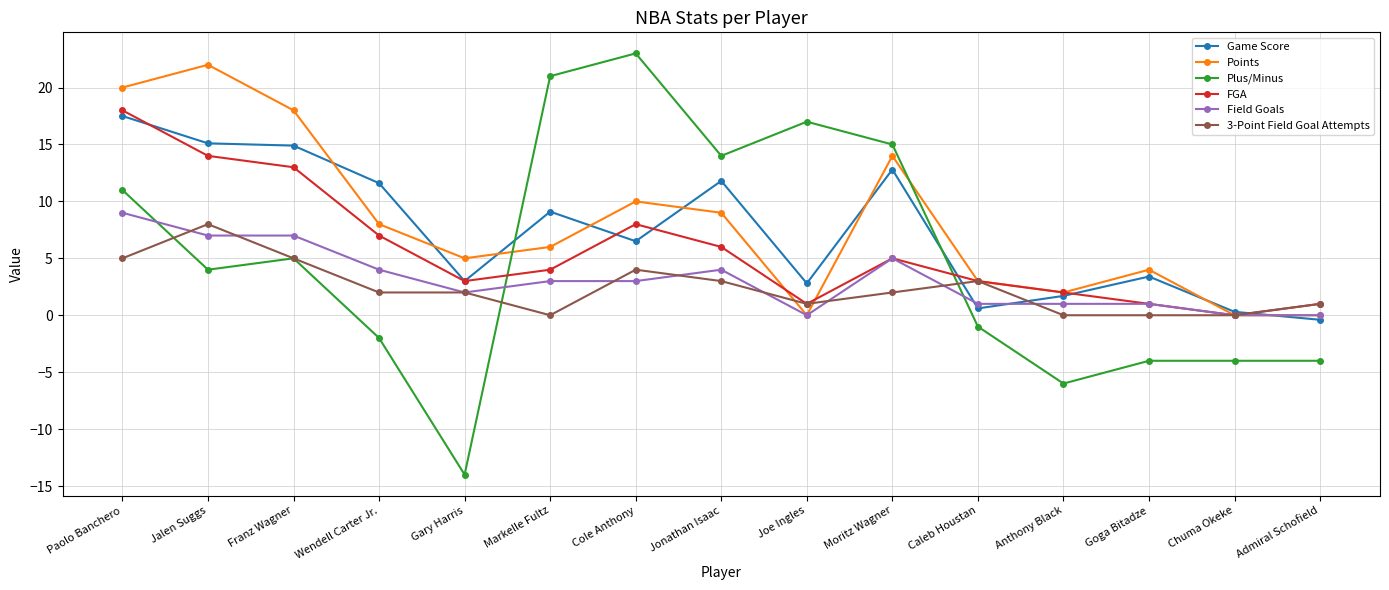

What is the spread (max minus min) of values at Goga Bitadze?

8.0